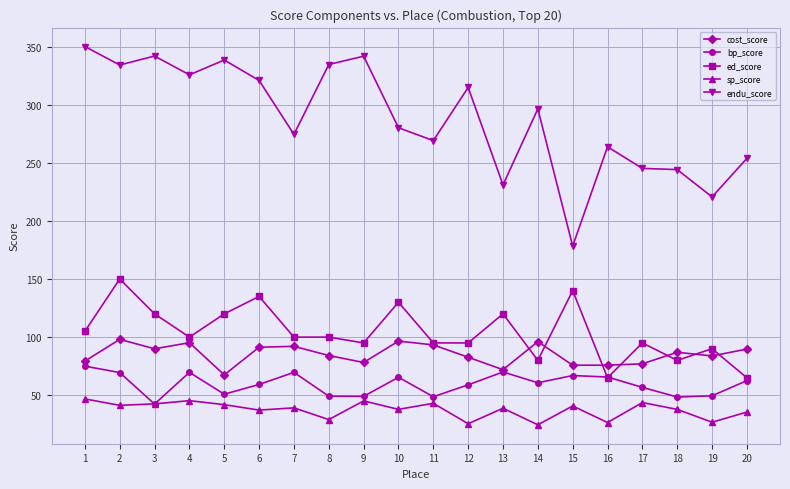

Does the chart have visible grid lines?

Yes